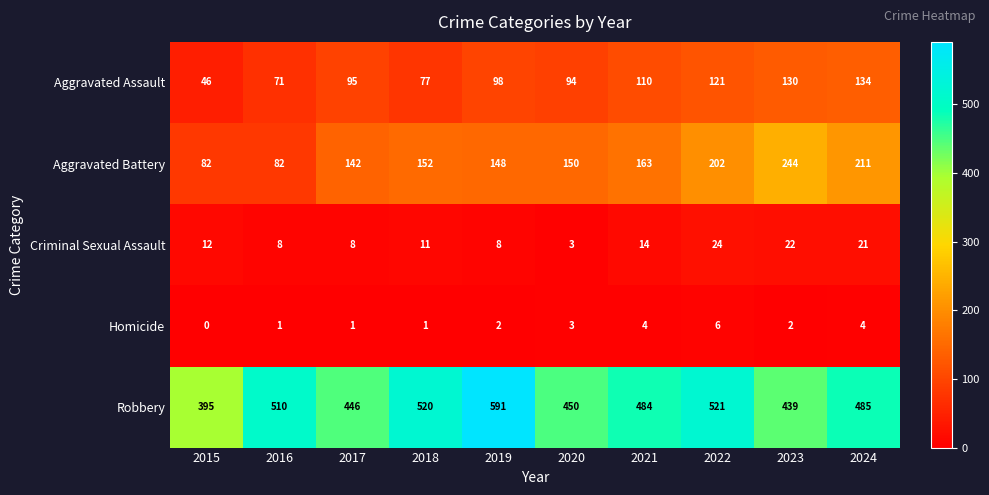

Which series has the largest total across all categories?

Robbery